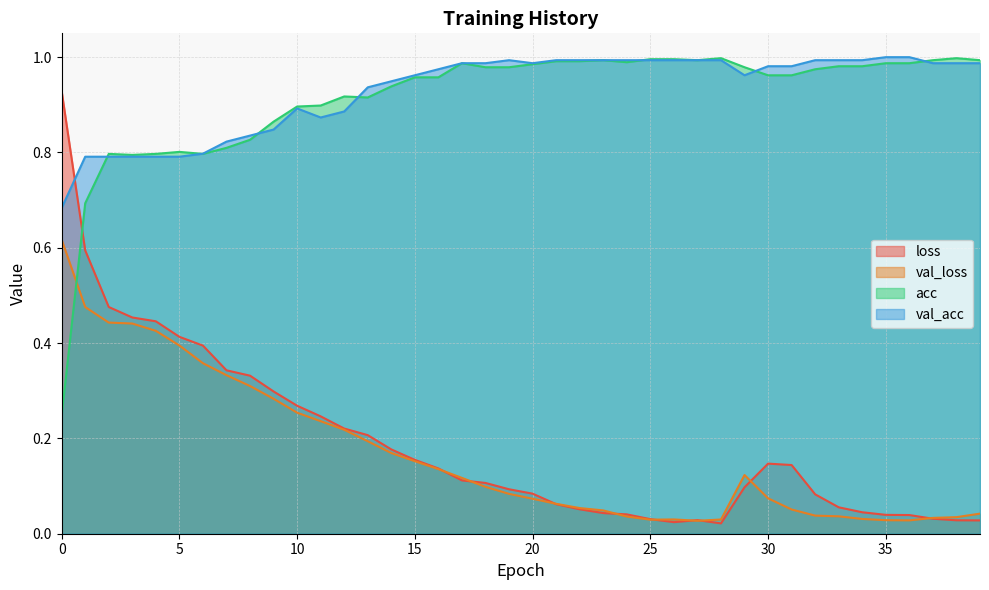

What is the difference between the highest and lowest values at 38?

1.0